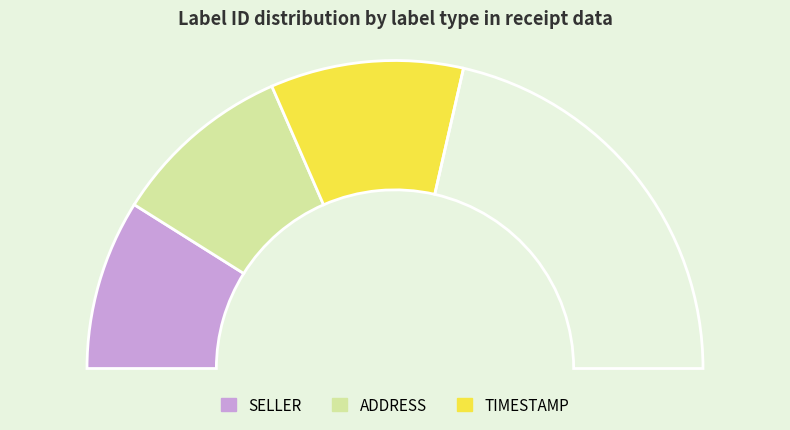

What portion of the pie excludes SELLER?

82.1%